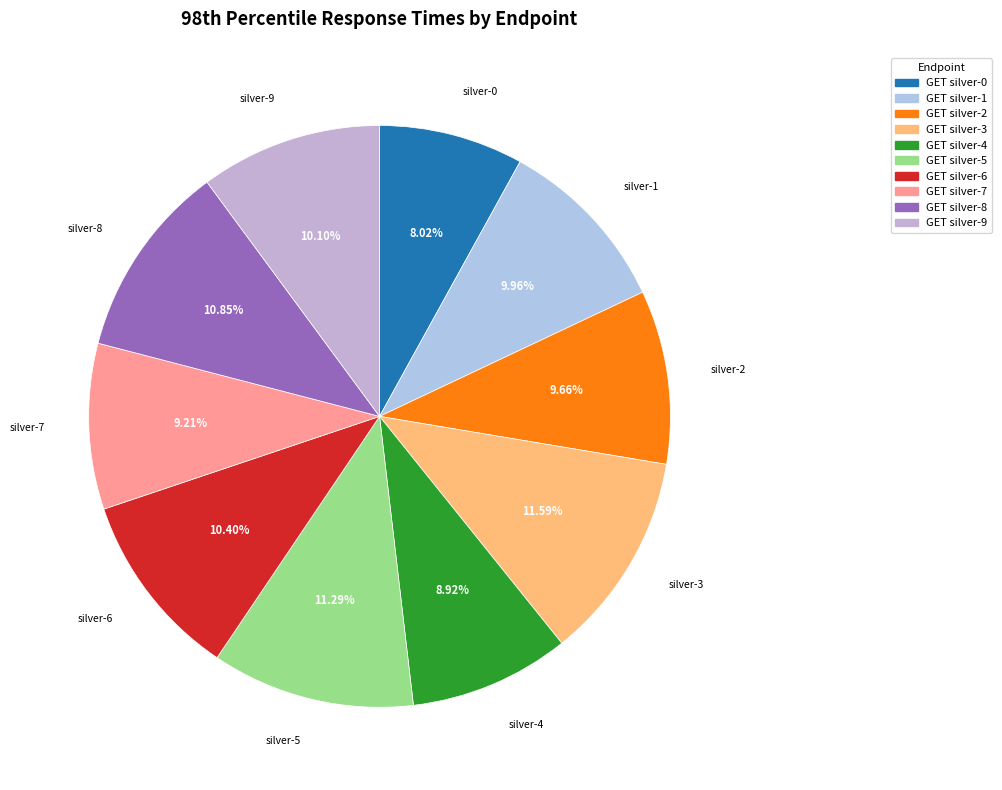

To the nearest percent, what is the combined percentage of GET silver-8 and GET silver-9?

21%